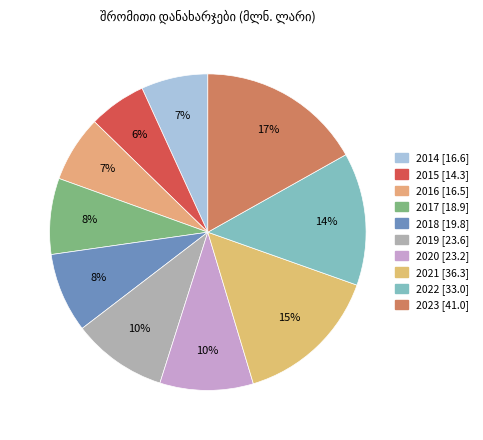

What percentage do 2019 and 2023 together represent?

26.6%